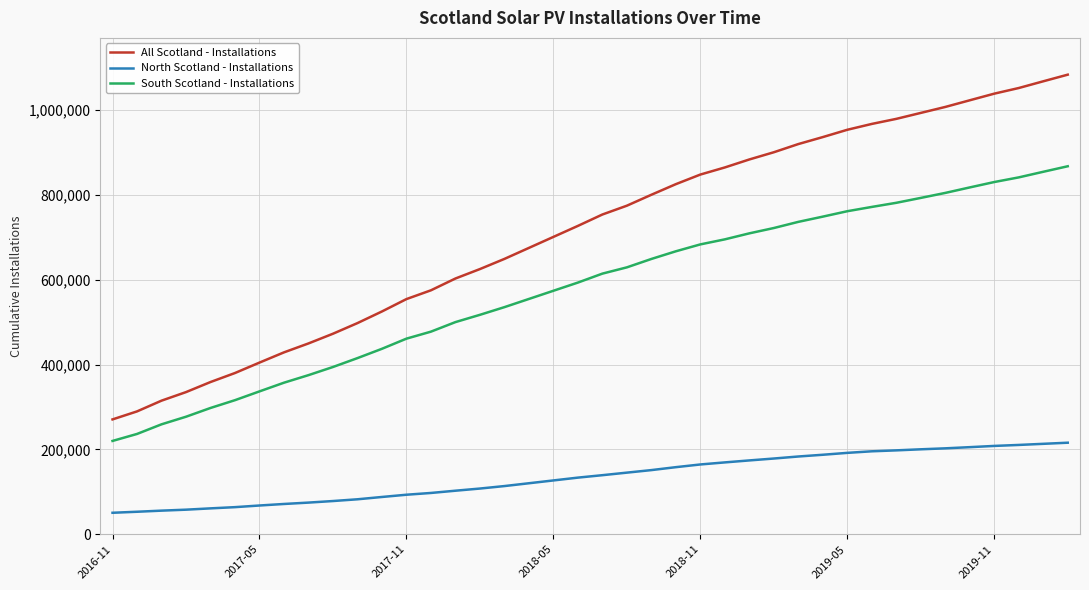

Which series has the largest total across all categories?

All Scotland - Installations